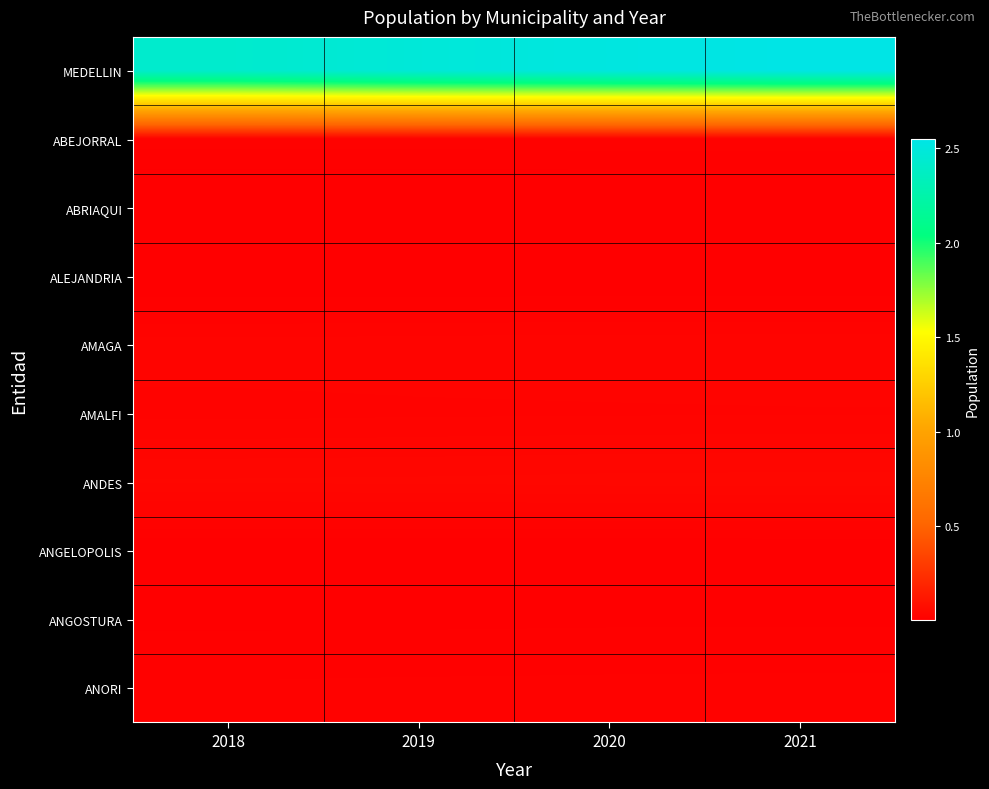

At which category is the sum across all series the highest?

2021